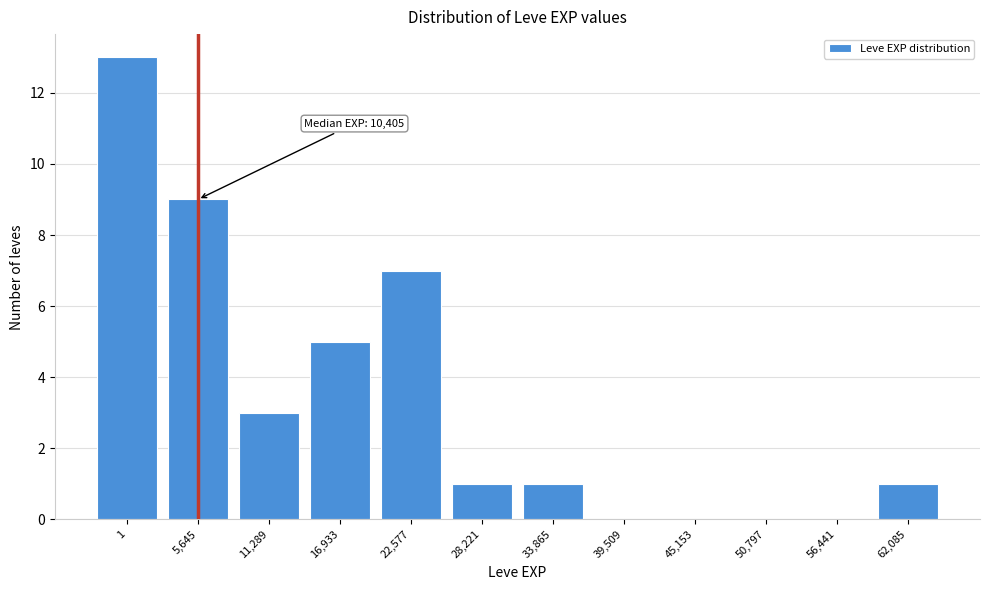

Reading left to right, list all the values displayed in this chart.

1=13	5,645=9	11,289=3	16,933=5	22,577=7	28,221=1	33,865=1	39,509=0	45,153=0	50,797=0	56,441=0	62,085=1